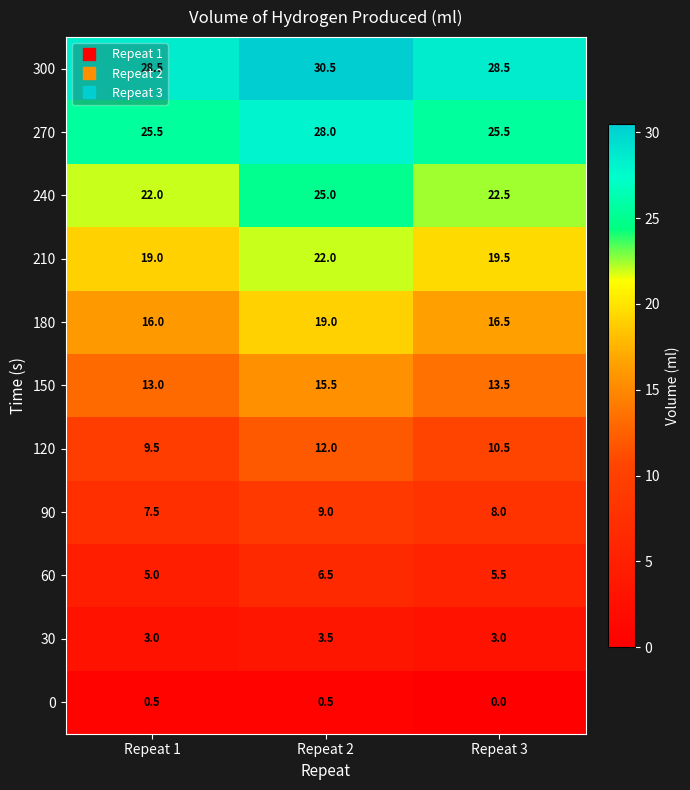

What is the approximate value of 90 at Repeat 2?

9.0